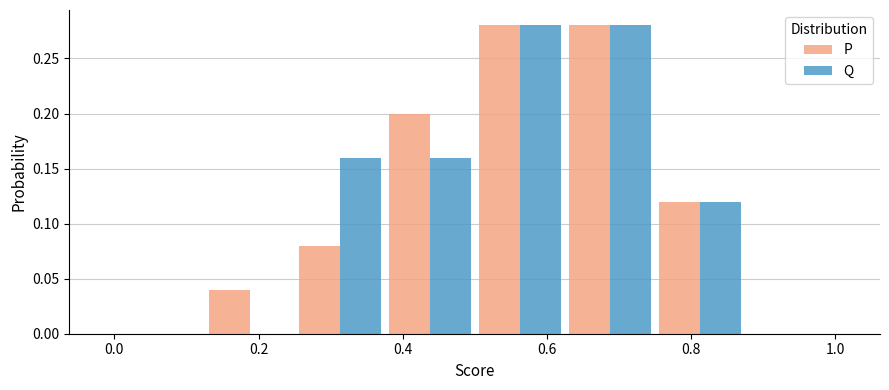

Reading left to right, list every range on the x-axis with the height of the bar of each series over it. Neither the bar edges nor the heights are printed on the chart, so give them approximately, as read against the axes.

0.000 to 0.125: P=0	Q=0
0.125 to 0.250: P=0.04	Q=0
0.250 to 0.375: P=0.08	Q=0.16
0.375 to 0.500: P=0.20	Q=0.16
0.500 to 0.625: P=0.28	Q=0.28
0.625 to 0.750: P=0.28	Q=0.28
0.750 to 0.875: P=0.12	Q=0.12
0.875 to 1.000: P=0	Q=0